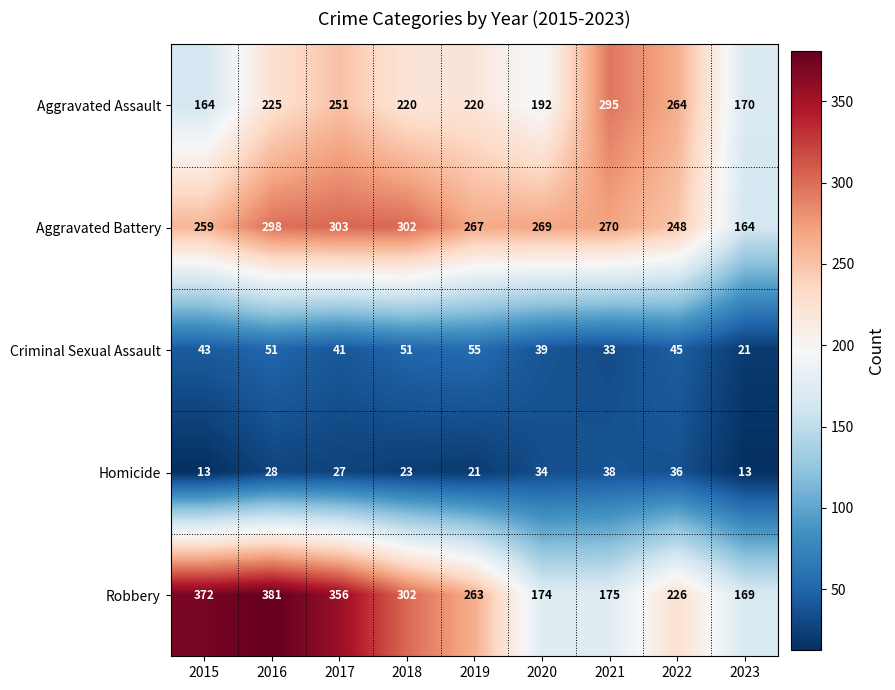

What is the minimum value shown in the chart?

13